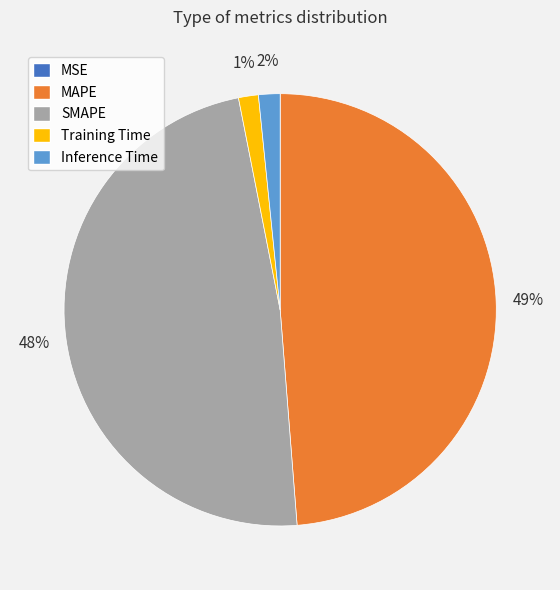

Which slice is the largest?

MAPE